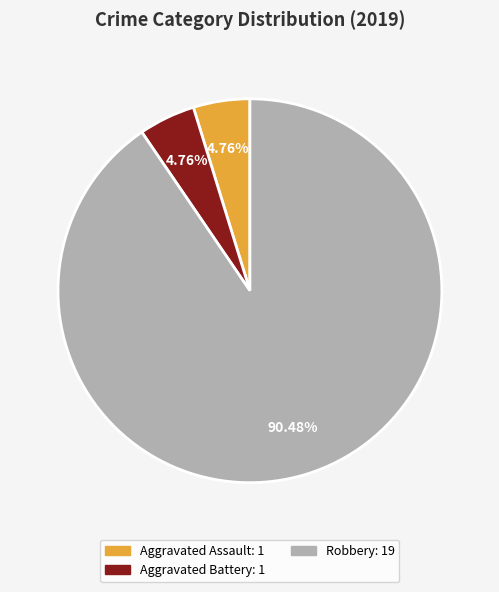

Does any single category account for the majority?

Yes